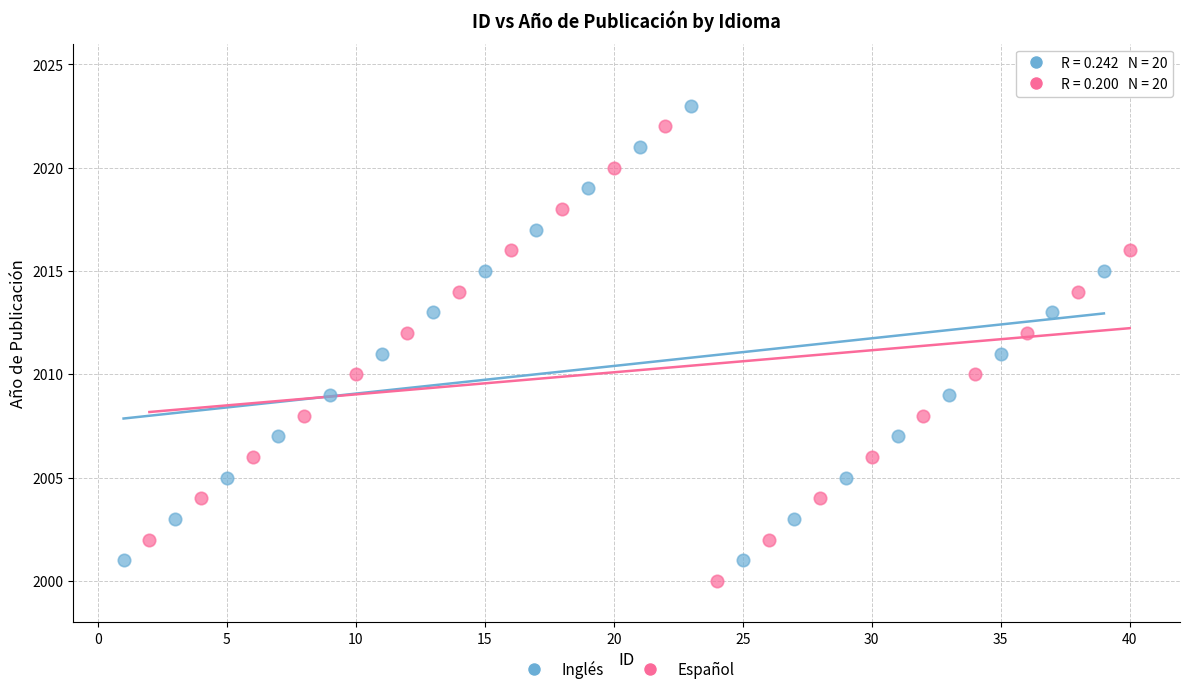

What are all the series names shown in the legend?

Inglés, Español